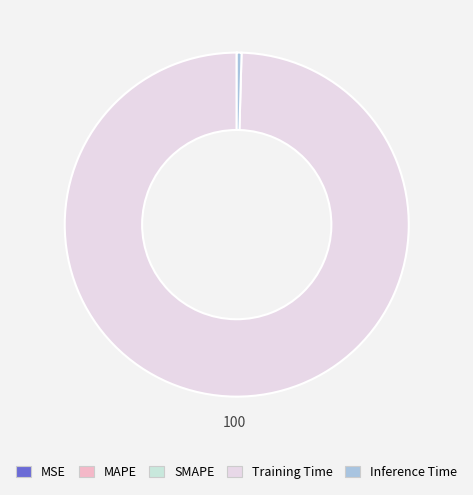

How many segments does this pie chart have?

5